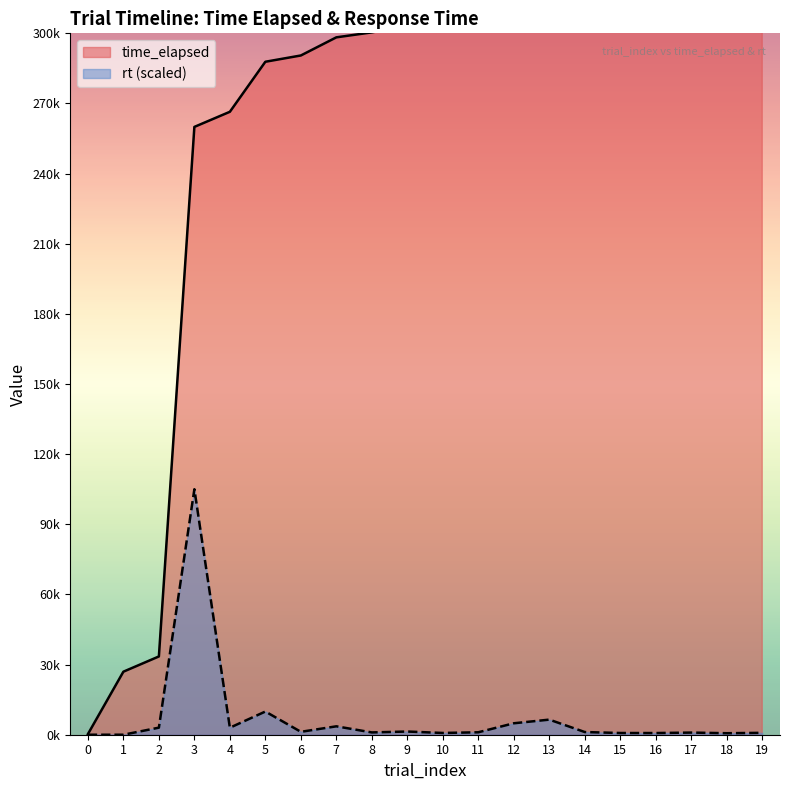

Does the chart display data point markers on the line(s)?

No